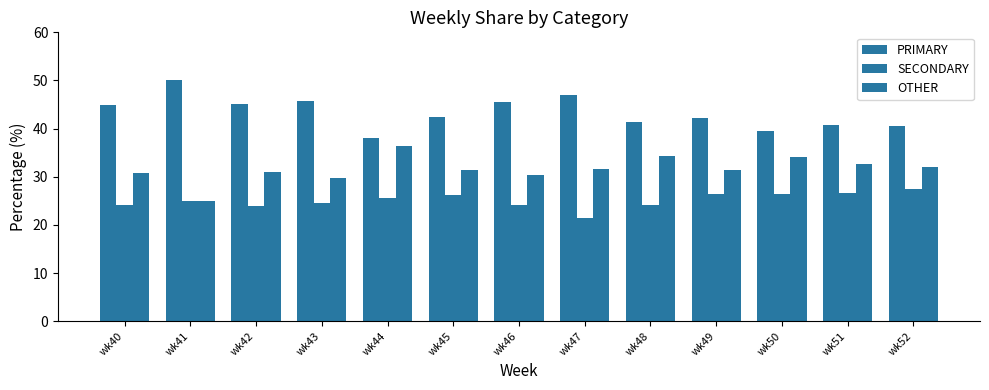

The value of OTHER at wk52 is 31.9. True or false?

True